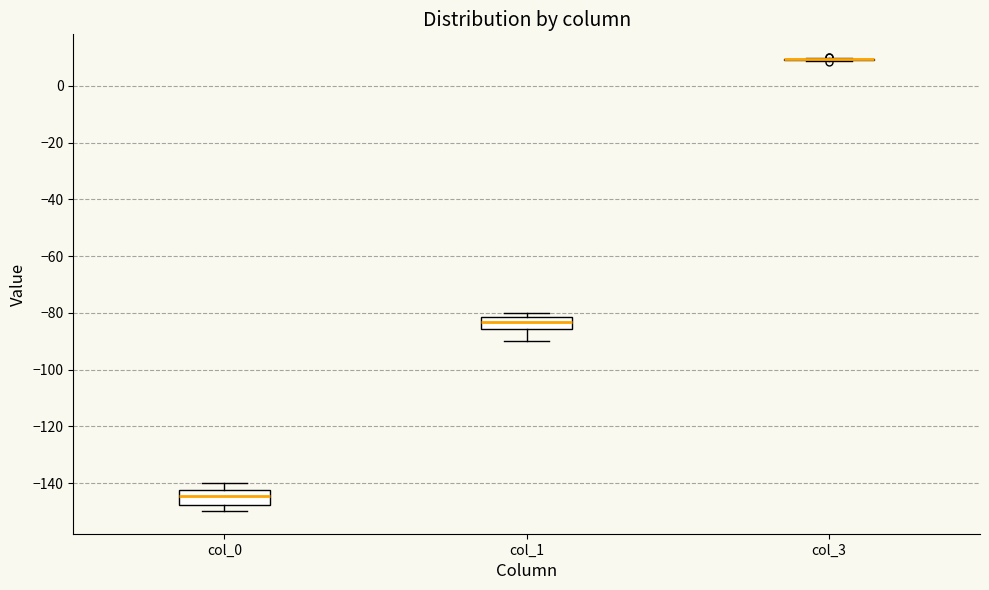

Reading left to right, read every box against the y-axis: the position of its median line, the range the box covers, and the ends of its whiskers. The values are not printed on the chart, so give them approximately, as read against the axis.

col_0: median -144, box -148 to -142, whiskers -150 to -140
col_1: median -84, box -86 to -82, whiskers -90 to -80
col_3: box collapsed to a line at 10, whiskers 8 to 10